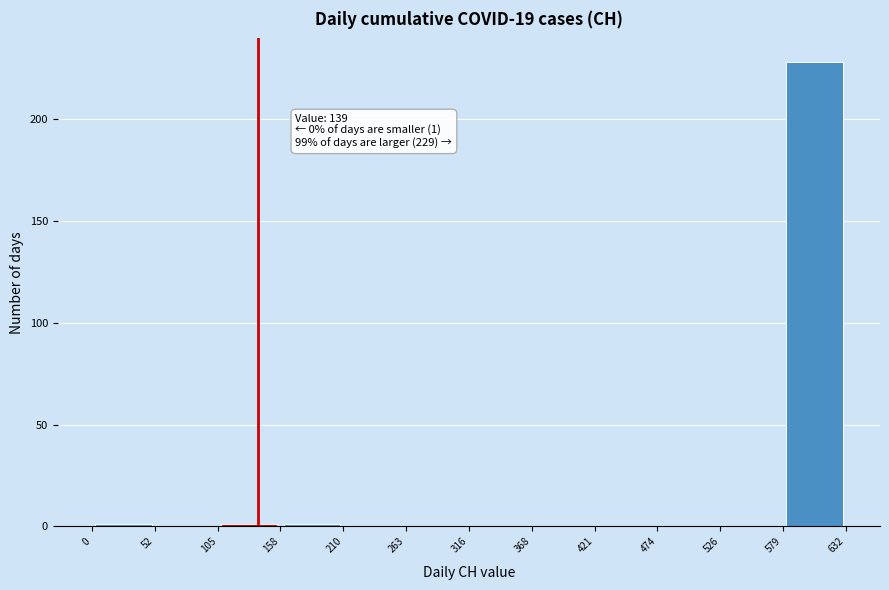

Over which range of the x-axis is the bar tallest?

579 to 632